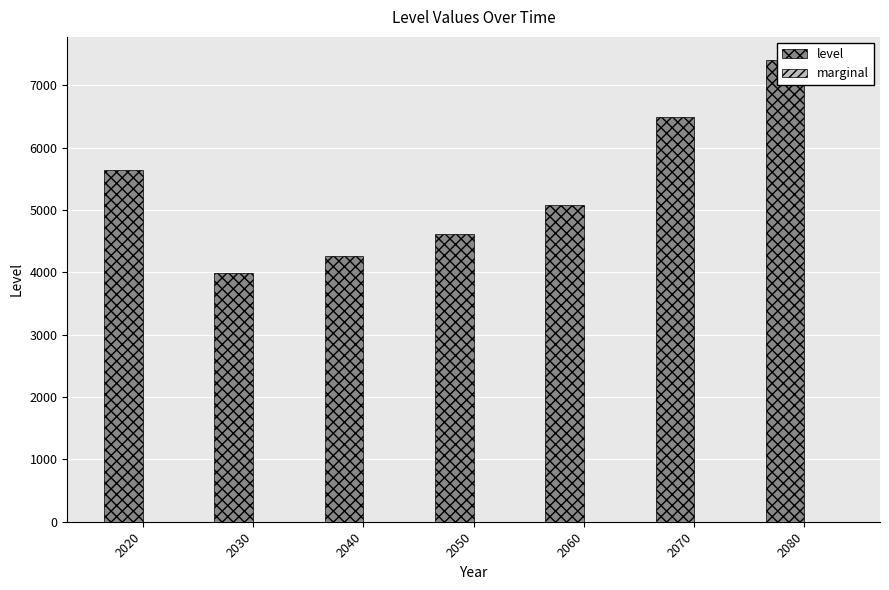

At 2070, list the series in order from smallest to largest.

marginal, level